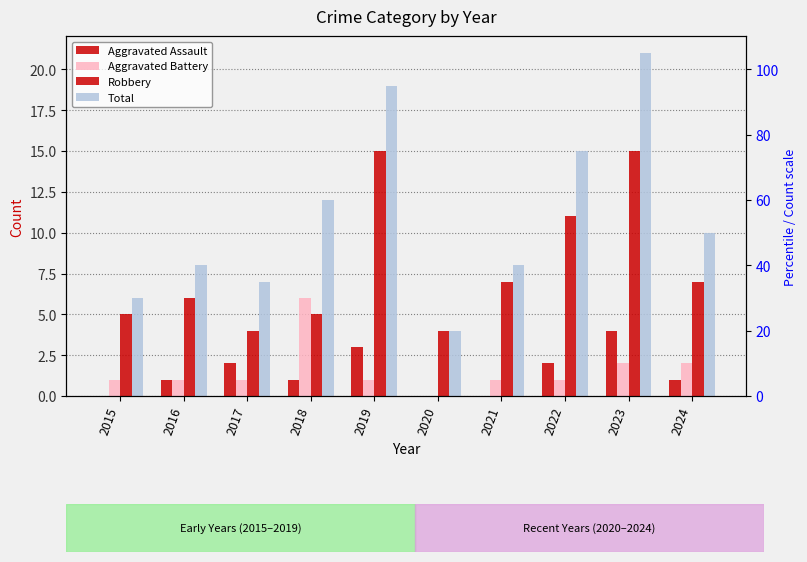

Is it true that Total equals 8 at 2016?

True